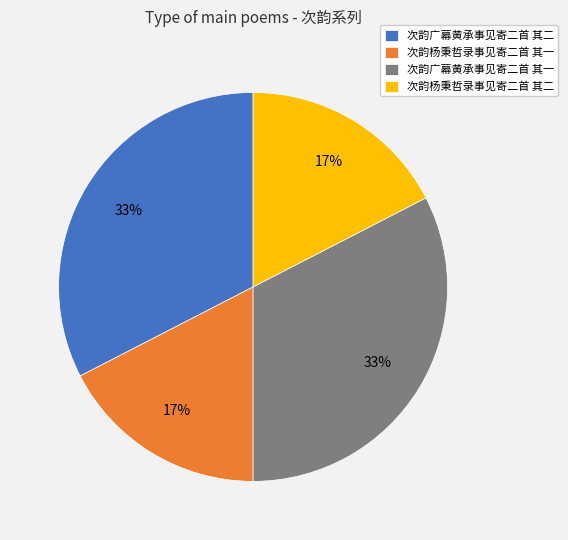

Is the sum of 次韵杨秉哲录事见寄二首 其一 and 次韵杨秉哲录事见寄二首 其二 greater than half?

No